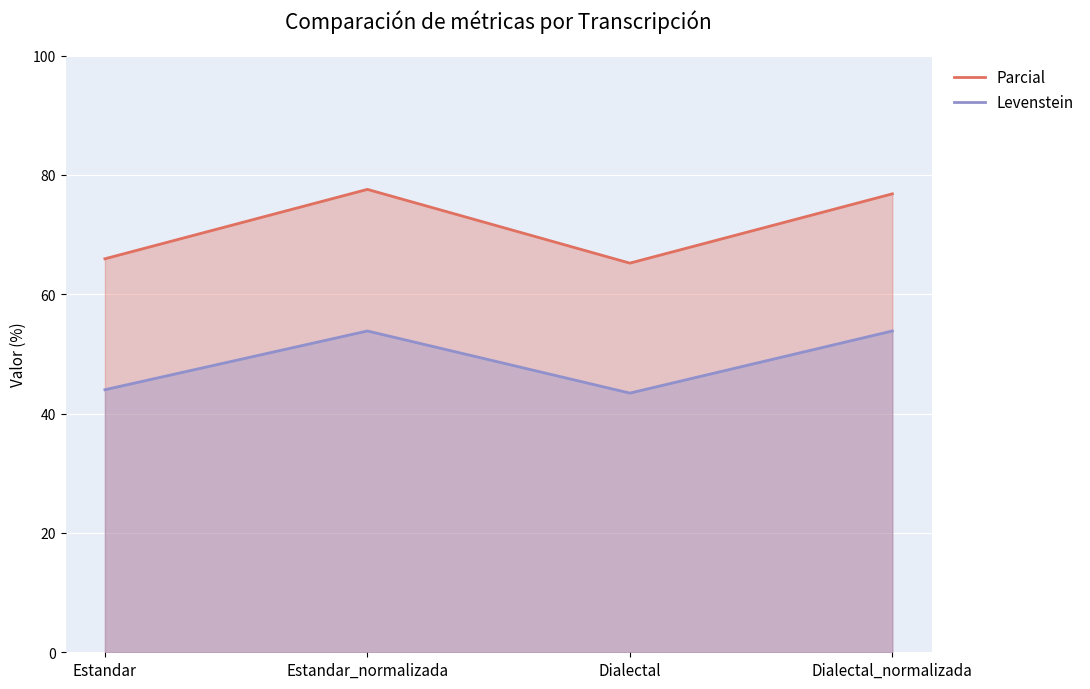

Where is the first local minimum for Parcial?

Dialectal